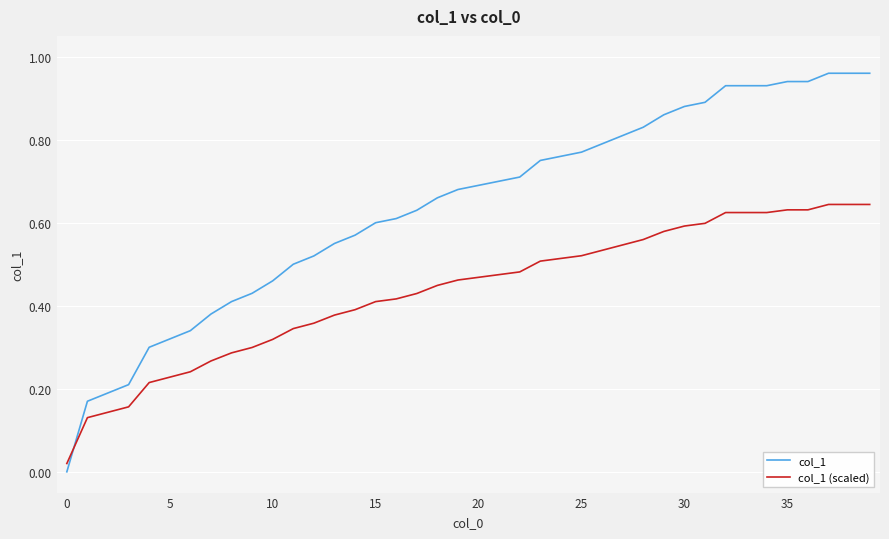

Which series has the largest total across all categories?

col_1